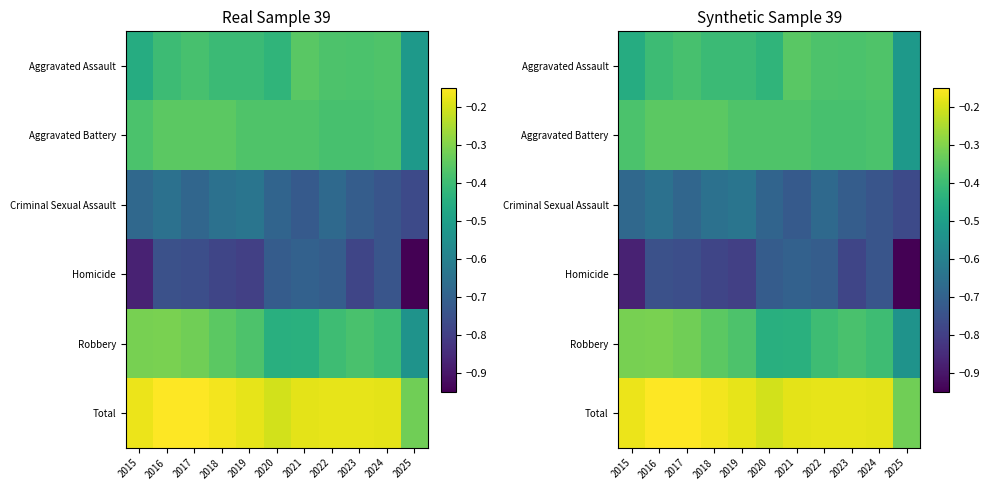

Is the value of Homicide at 2025 greater than the value of Criminal Sexual Assault at 2018?

No